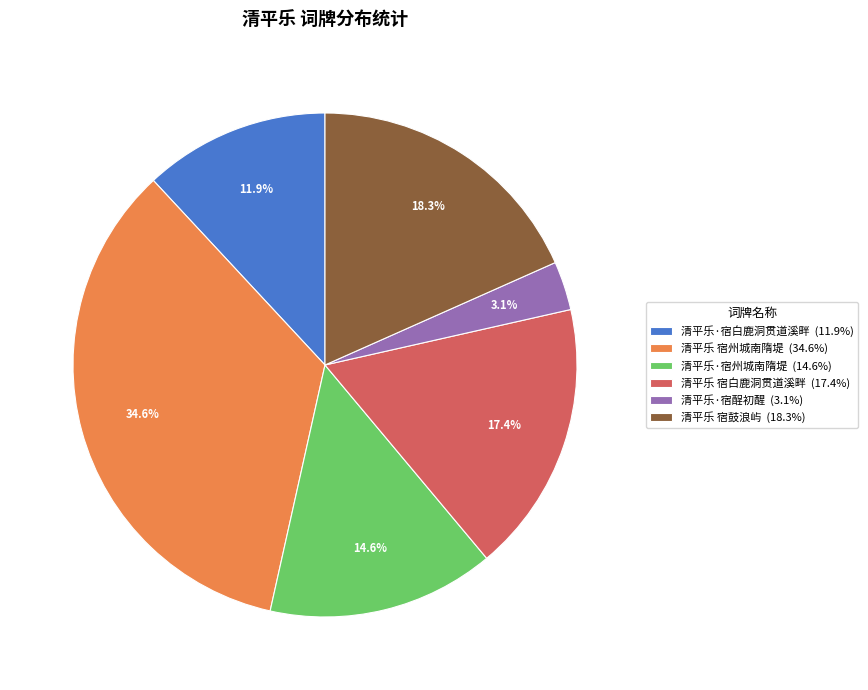

Rank the categories by value from highest to lowest.

清平乐 宿州城南隋堤, 清平乐 宿鼓浪屿, 清平乐 宿白鹿洞贯道溪畔, 清平乐·宿州城南隋堤, 清平乐·宿白鹿洞贯道溪畔, 清平乐·宿酲初醒